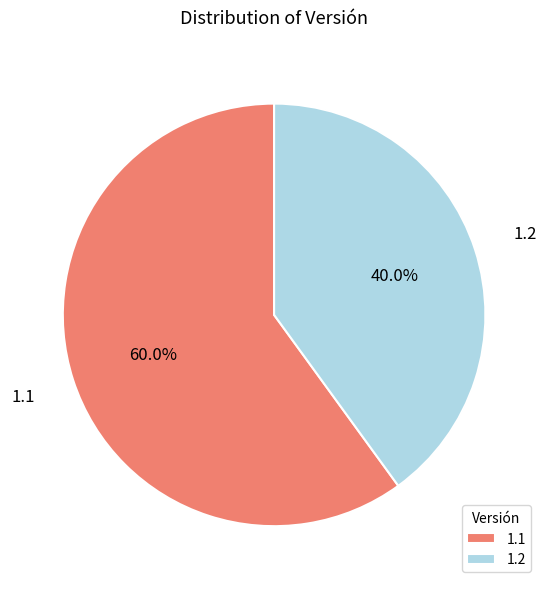

Rank the categories by value from highest to lowest.

1.1, 1.2